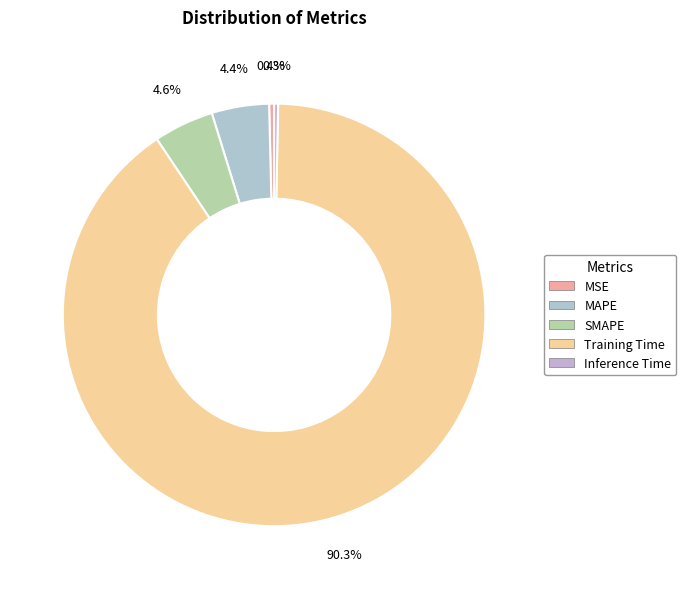

Is there a majority slice in this chart?

Yes